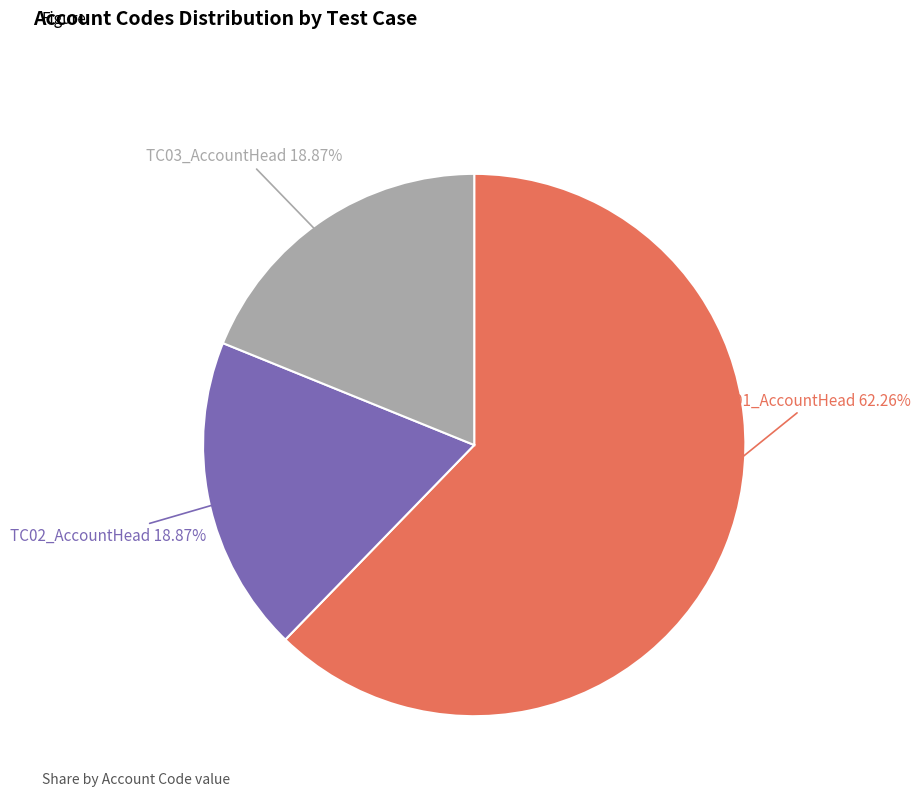

To the nearest percent, what is the difference between the TC02_AccountHead and TC01_AccountHead slice percentages?

43%